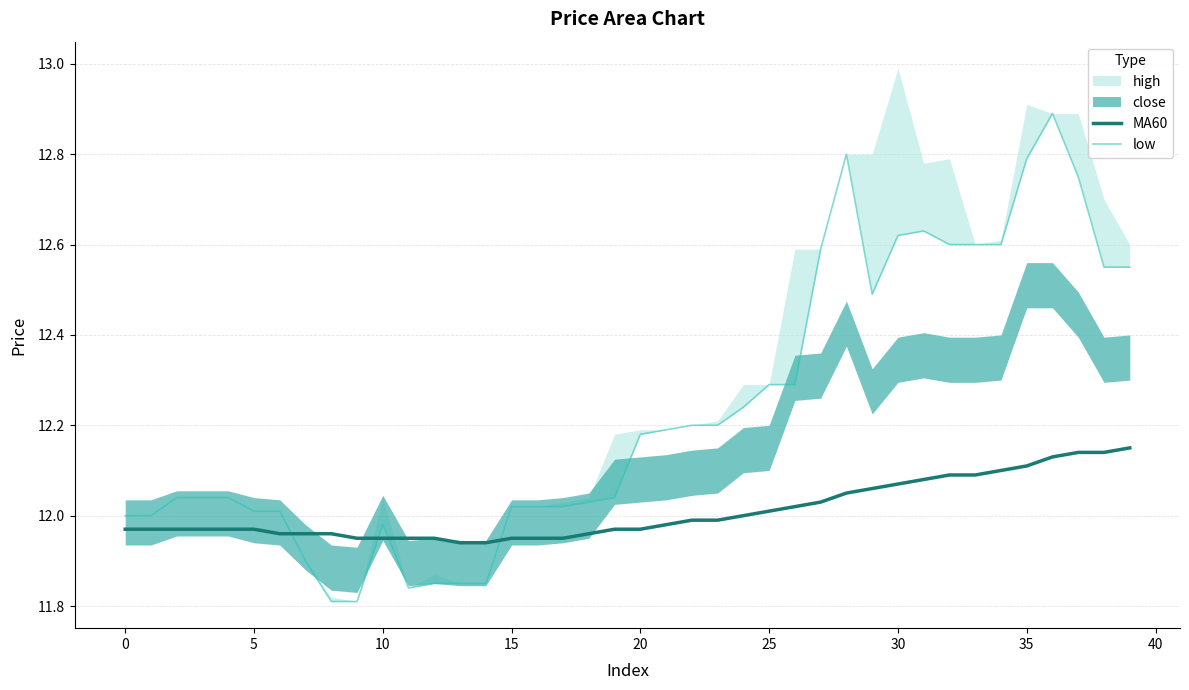

How many intersections are there between low and MA60?

4